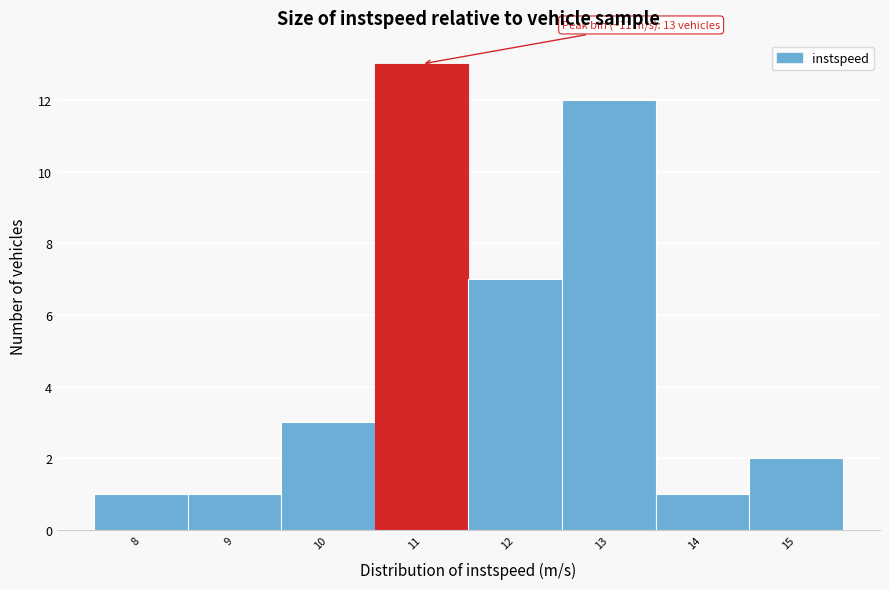

Reading right to left, list all the values displayed in this chart.

2	1	12	7	13	3	1	1